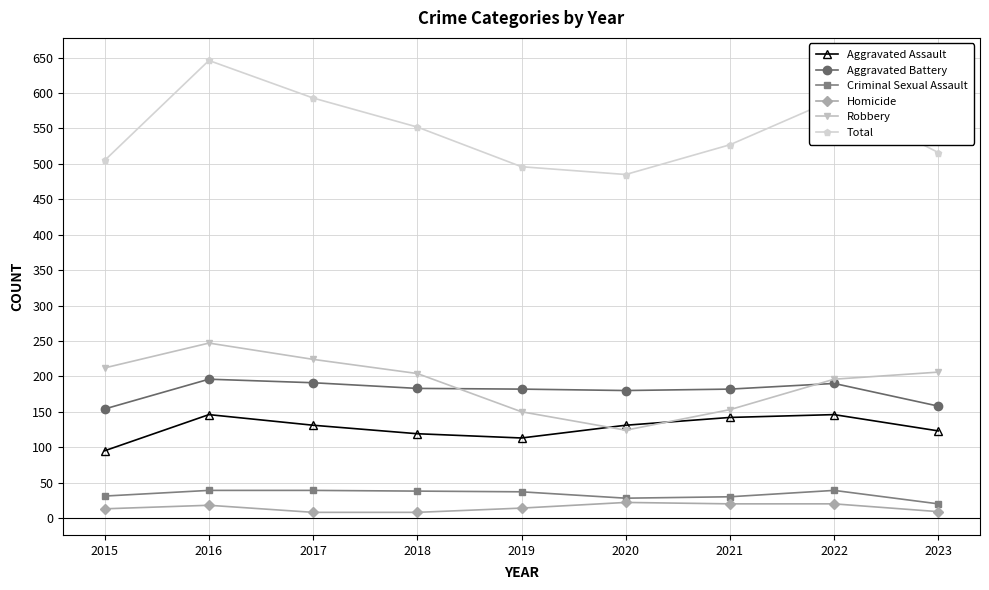

True or false: Criminal Sexual Assault and Total cross at least once.

False